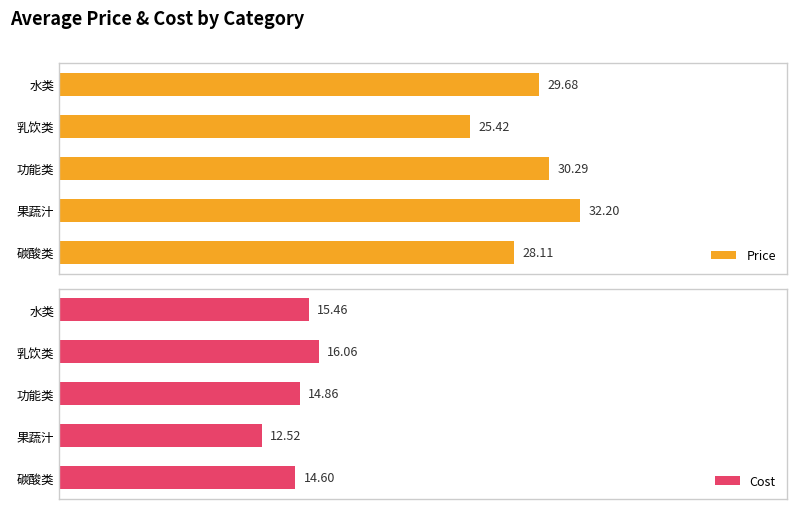

What is the highest value of the Price series?

32.2